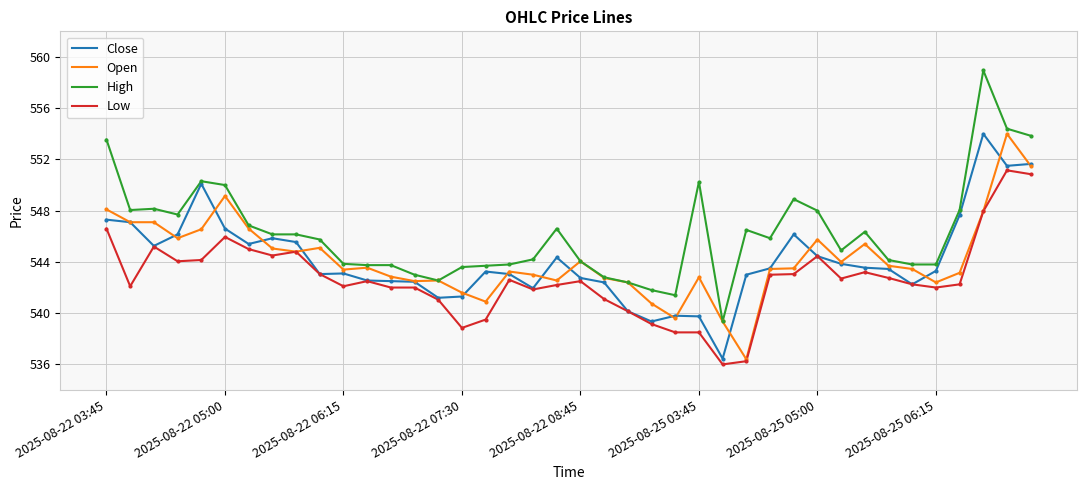

What is the smallest value displayed?

536.0